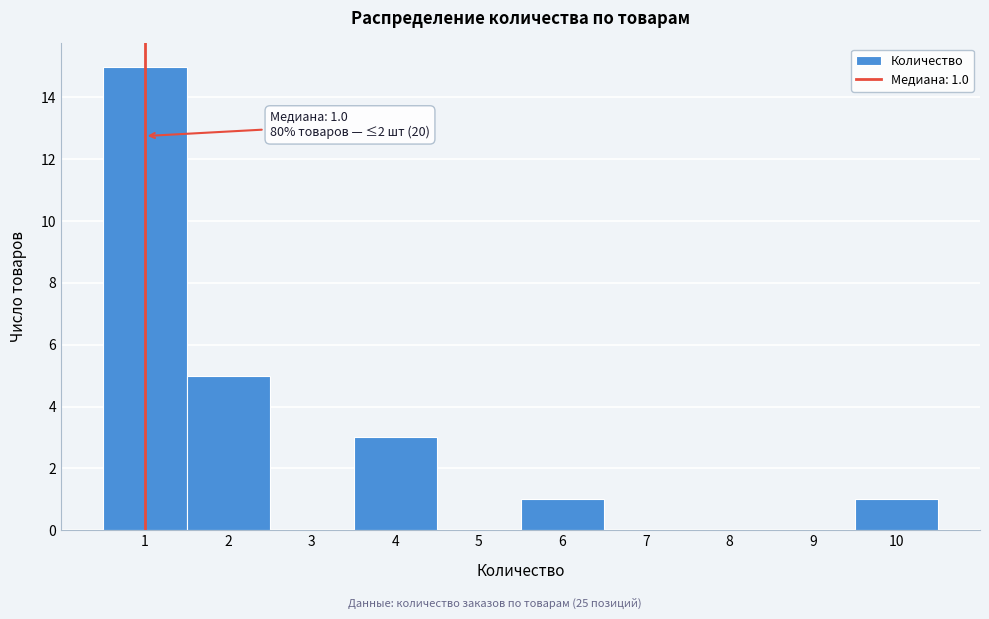

Over which range of the x-axis is the bar tallest?

0.5 to 1.5